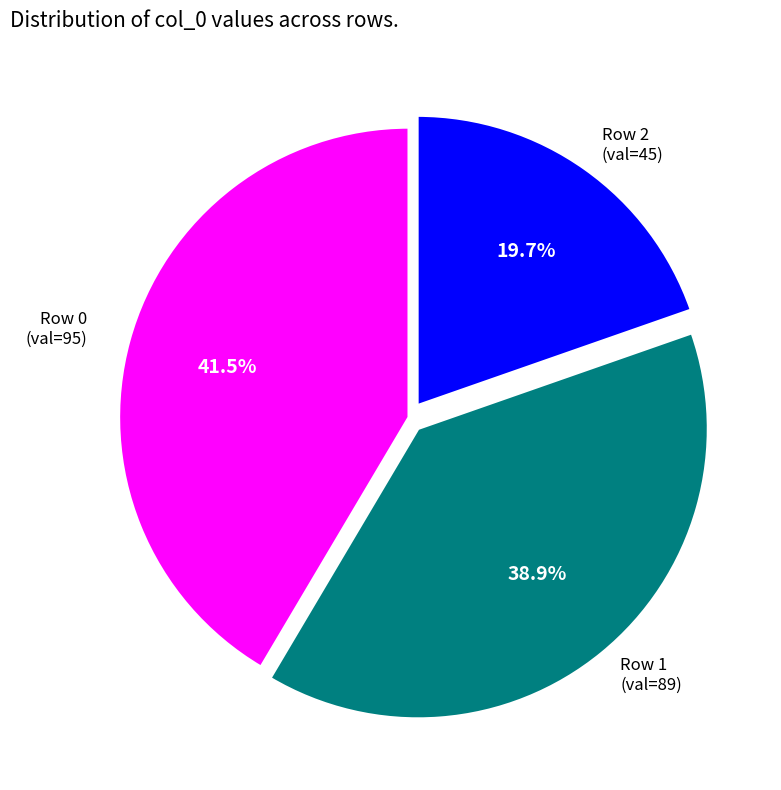

Is there a majority slice in this chart?

No